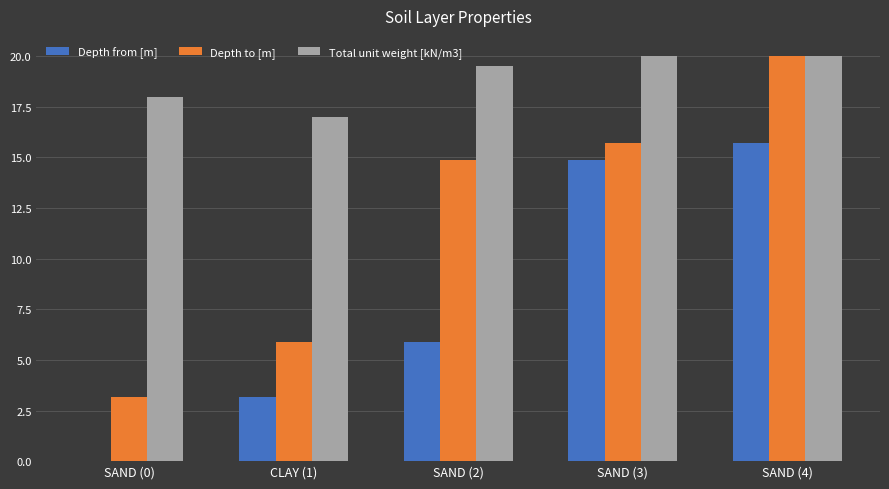

Is the value of Total unit weight [kN/m3] at SAND (4) greater than the value of Depth to [m] at SAND (2)?

Yes